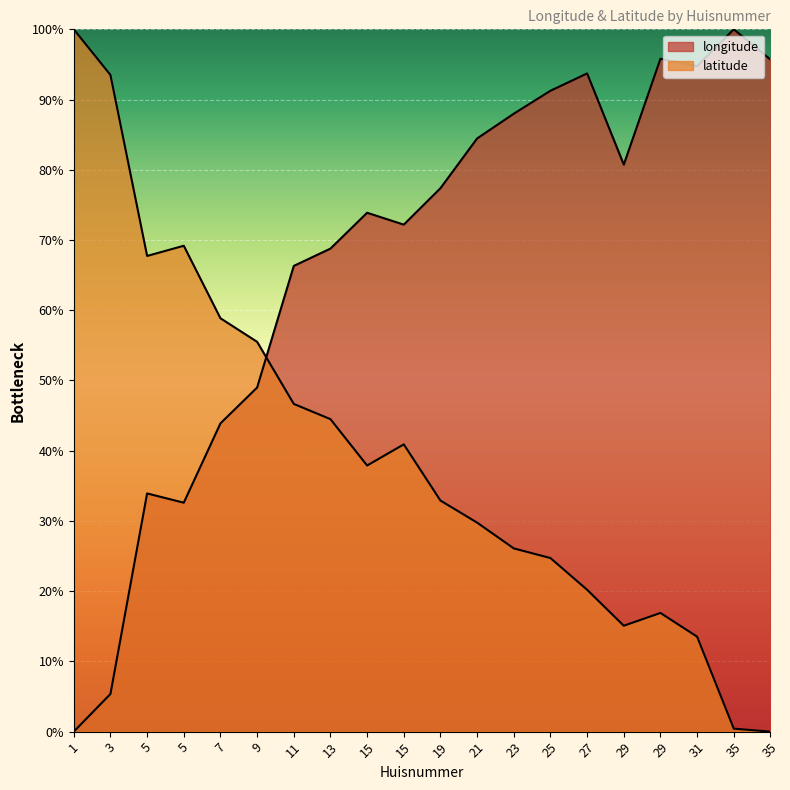

Is it true that latitude equals 67.7 at 5?

True